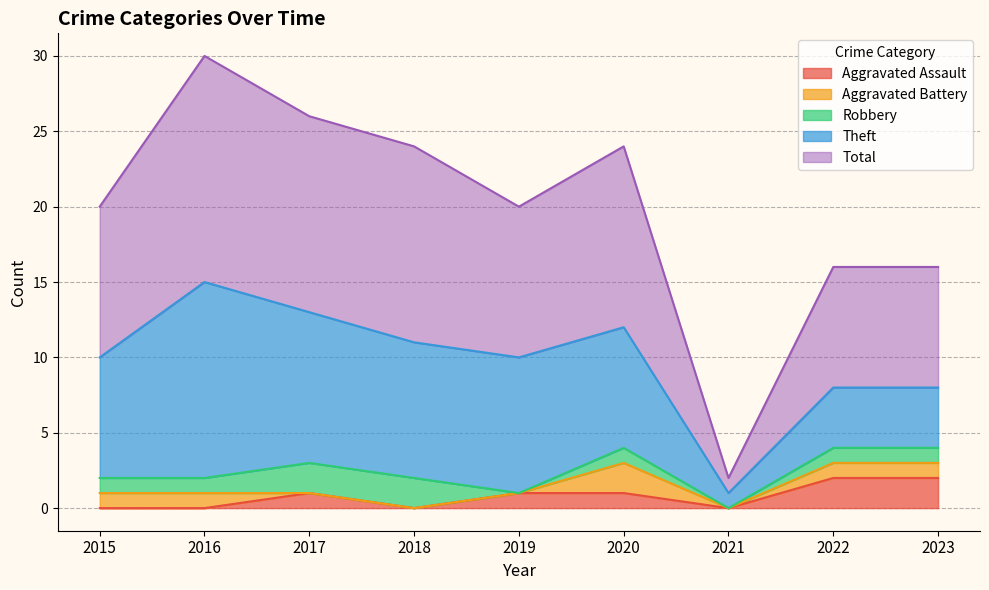

The Aggravated Assault series shows 1 at 2020. True or false?

True